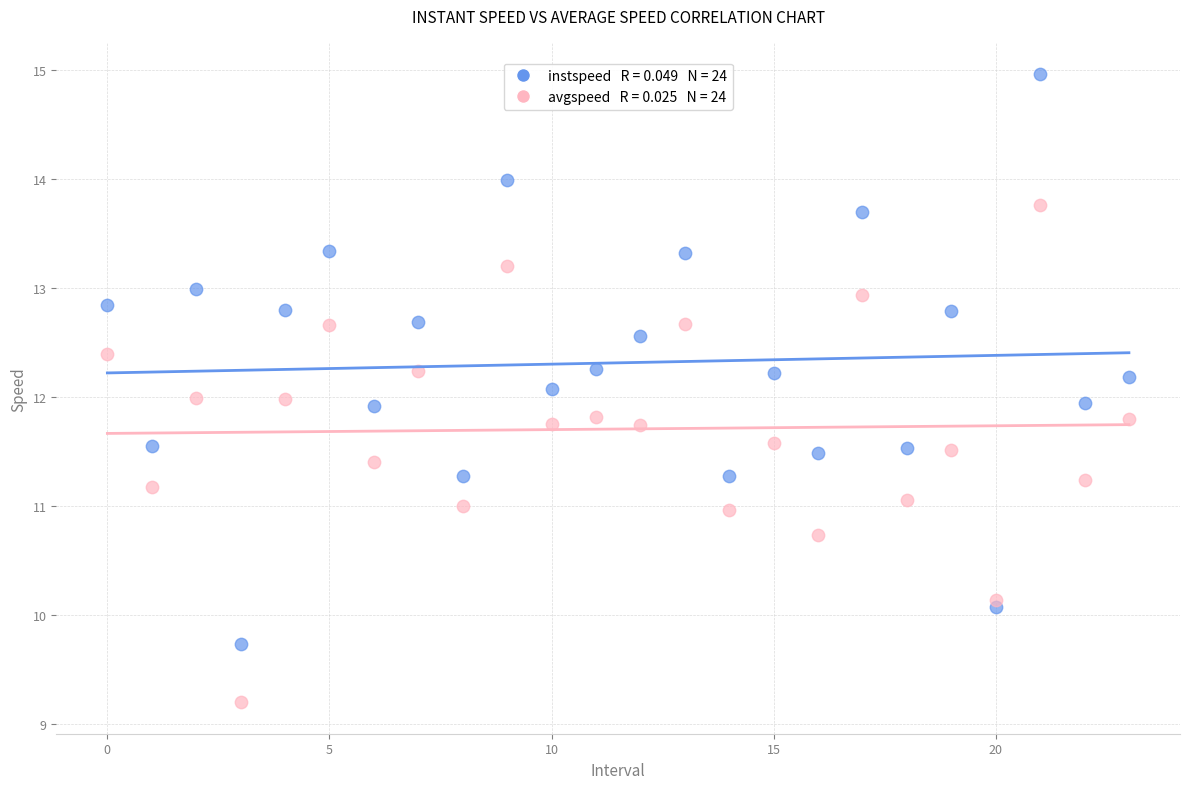

Across all data points, what is the range of Y values (max minus min)?

5.8